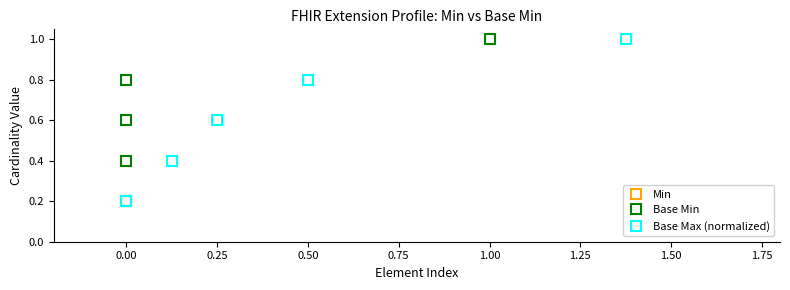

True or false: Base Max (normalized) has a value of 0.3 at 0.25.

False